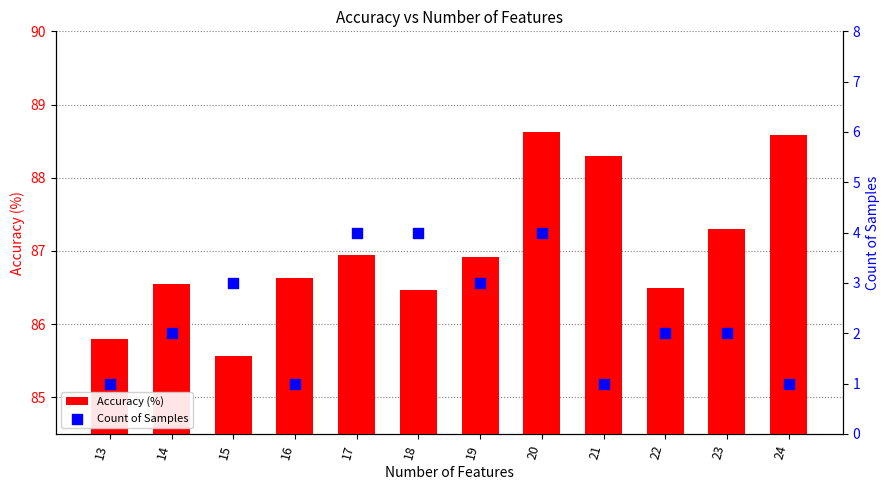

Which series contains the lowest Y value?

Count of Samples